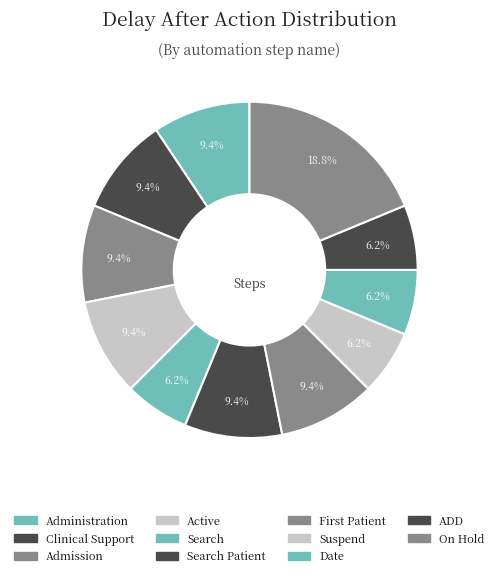

Does Admission account for over 50% of the chart?

No